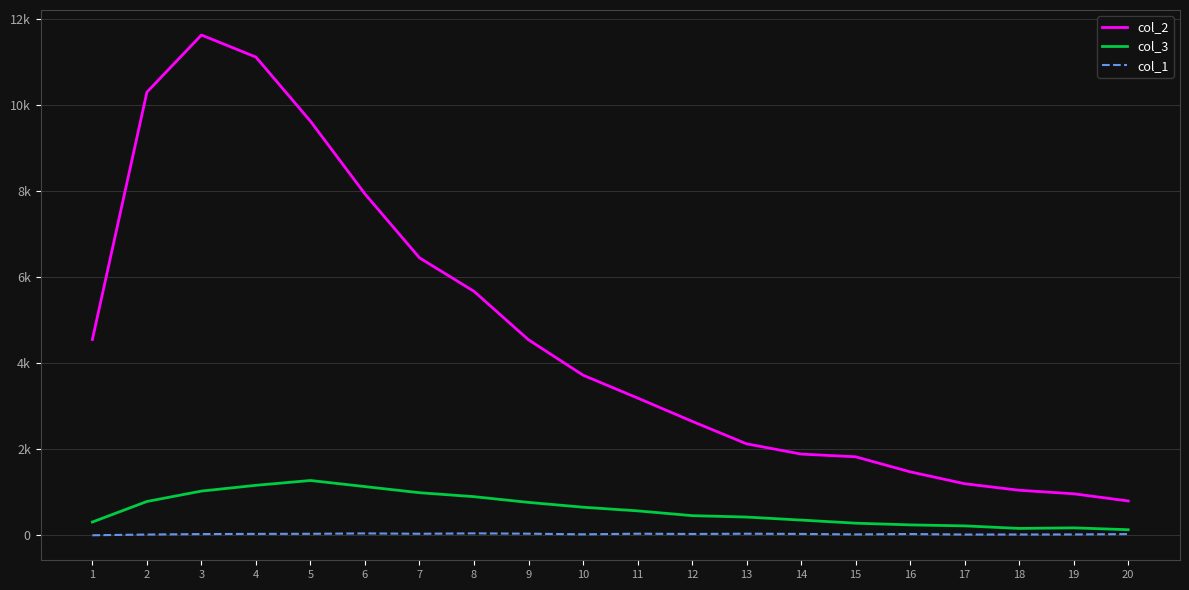

The col_2 series shows 9627 at 5. True or false?

True